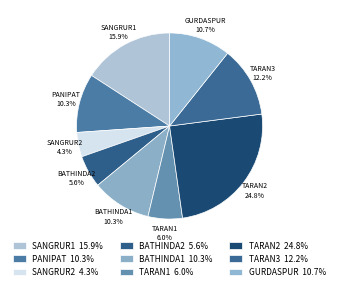

Does any single category account for the majority?

No